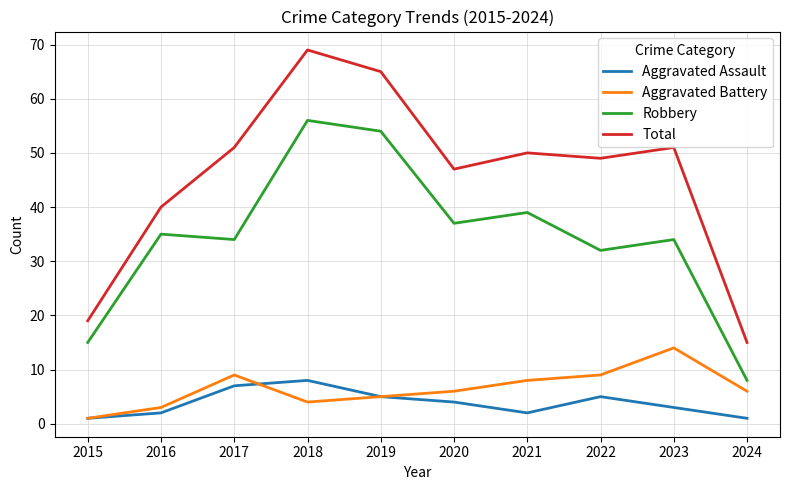

Which category has the highest value in the Aggravated Battery series?

2023